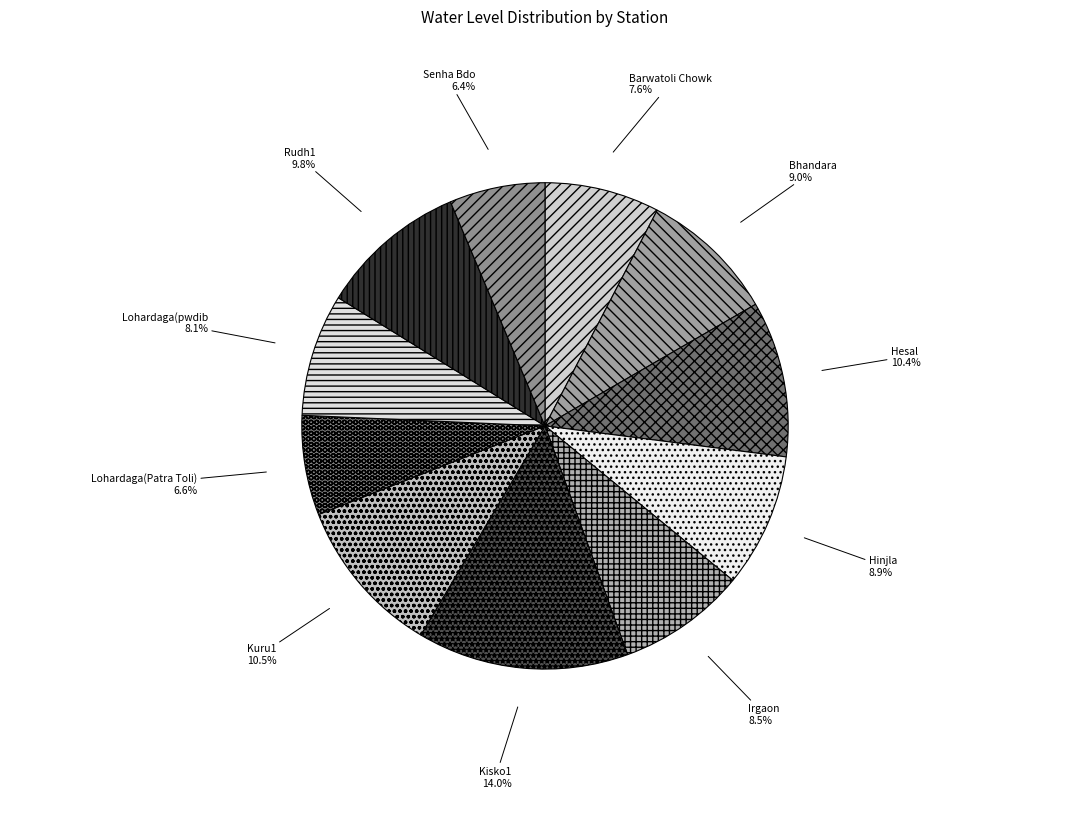

To the nearest percent, what is the combined percentage of Rudh1 and Lohardaga(pwdib?

18%